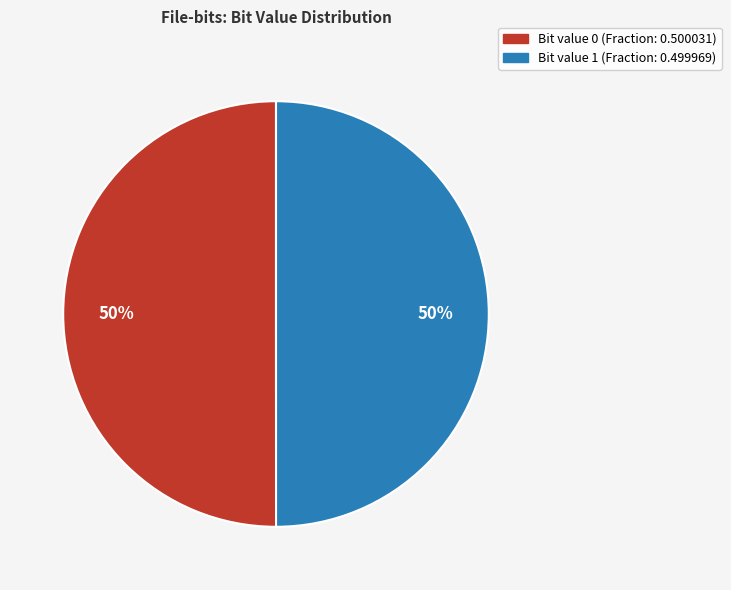

Count the number of slices in the pie.

2